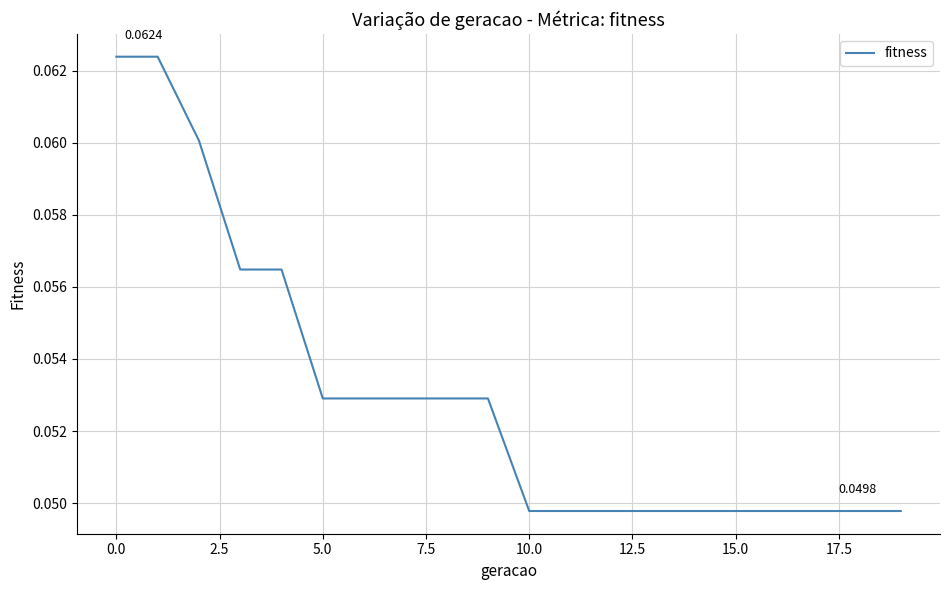

At which label is the value closest to 0?

10